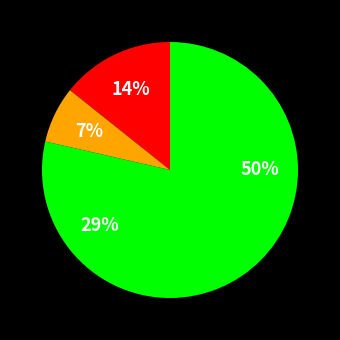

How many slices are in this pie chart?

4